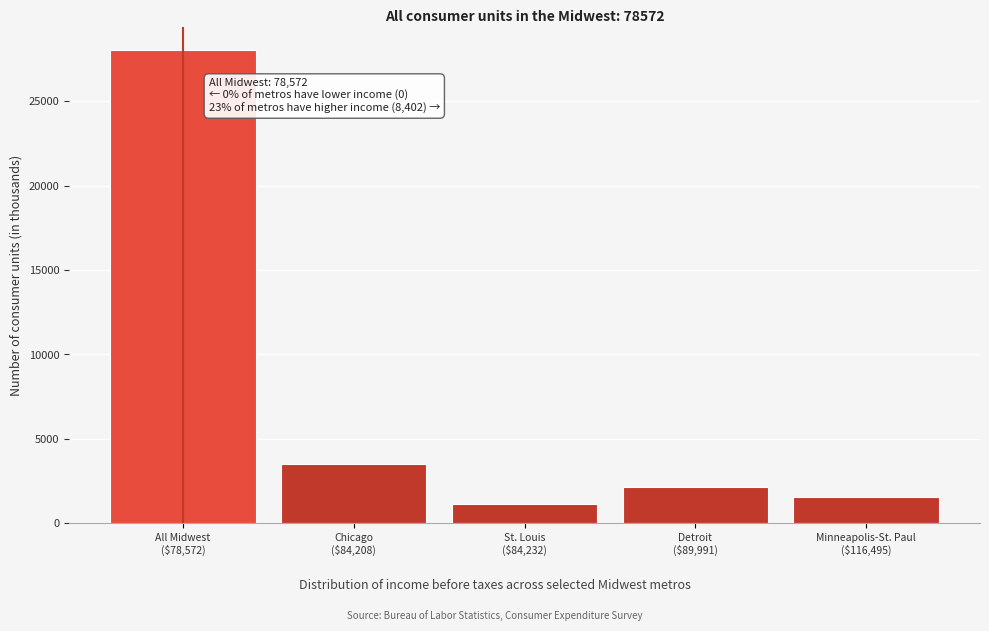

Reading left to right, transcribe all the data shown in this chart.

28024	3544	1120	2160	1578